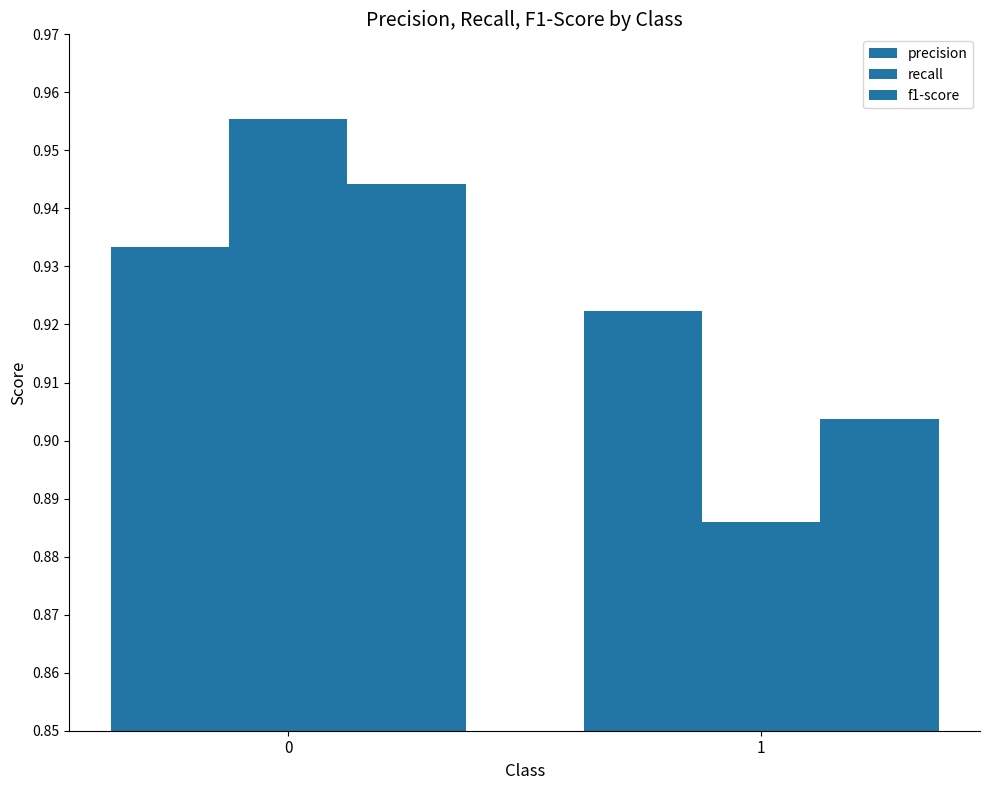

Reading left to right, list all the values displayed in this chart.

precision: 0=0.9	1=0.9
recall: 0=1.0	1=0.9
f1-score: 0=0.9	1=0.9